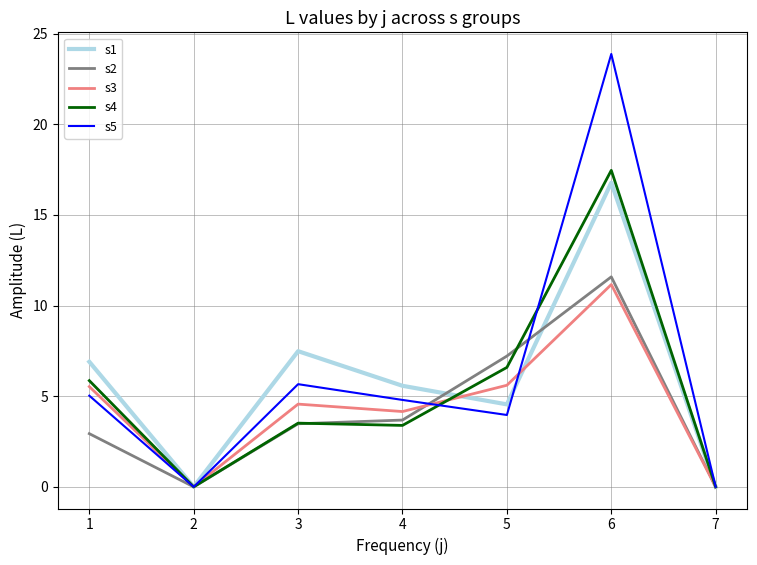

At which category is the sum across all series the highest?

6